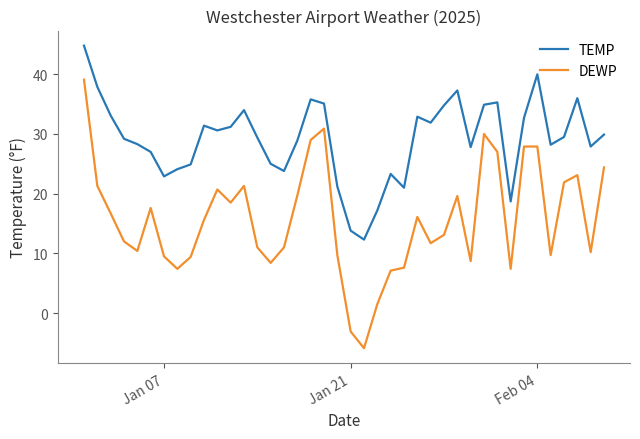

Rank the series by their average value, from lowest to highest.

DEWP, TEMP